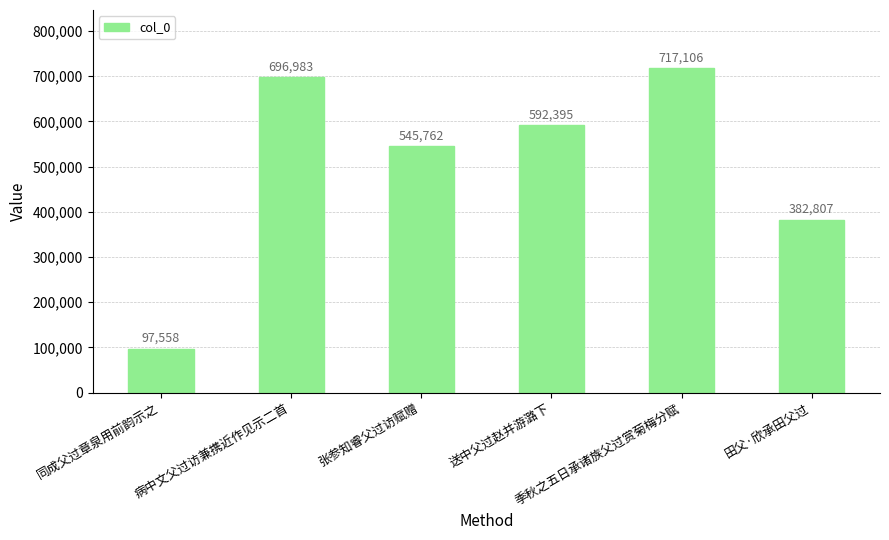

Reading right to left, list all the values displayed in this chart.

382807	717106	592395	545762	696983	97558